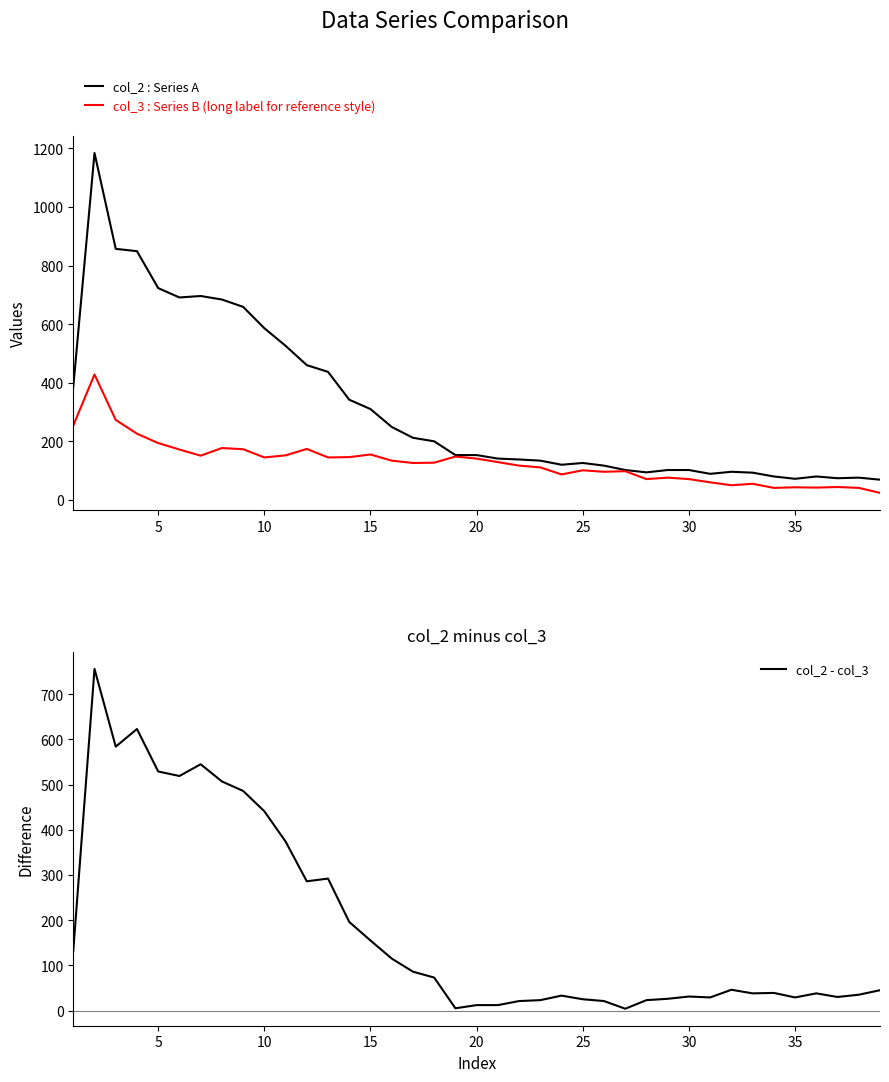

What is the minimum value for col_2 : Series A?

69